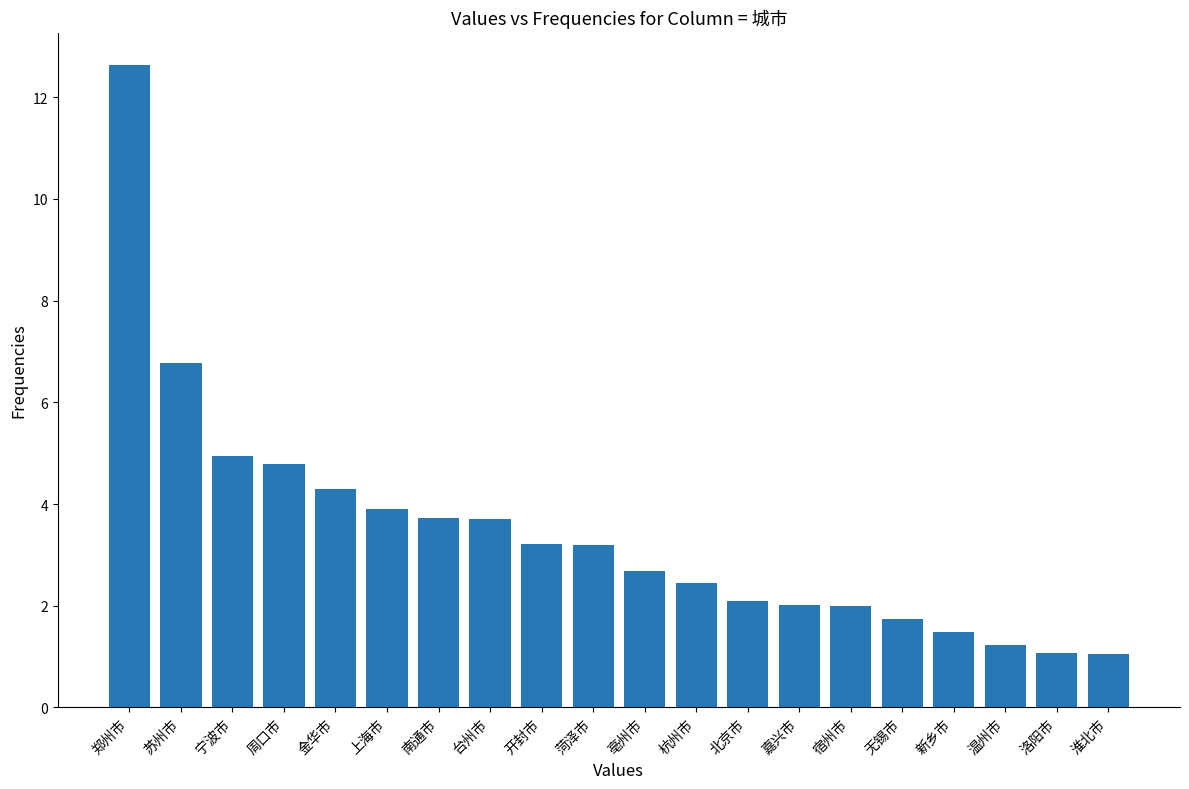

What is the value of the 1st bar from the left?

12.6